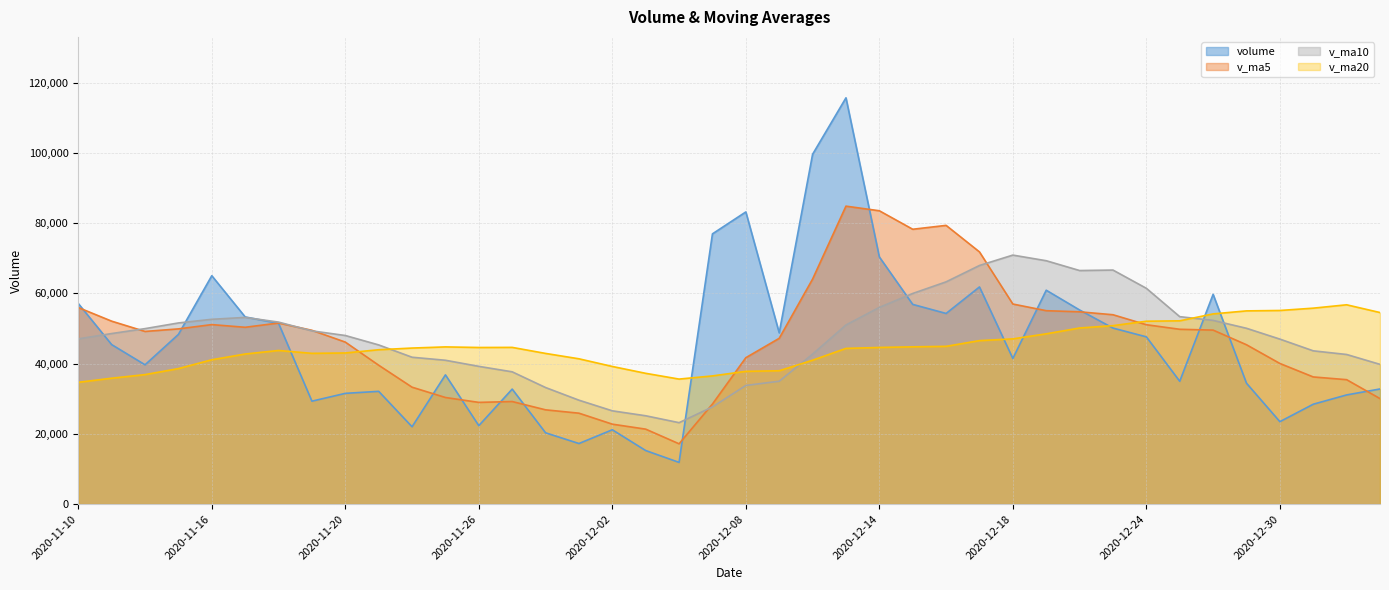

In v_ma10, how many points are lower than both neighbors (excluding endpoints)?

2